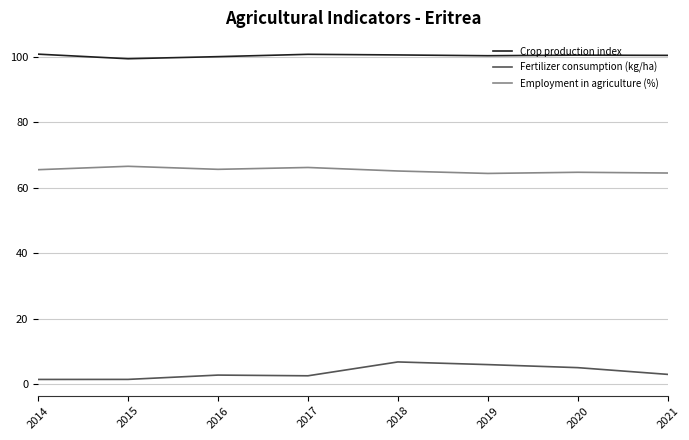

At which category does Employment in agriculture (%) reach its first local peak?

2015